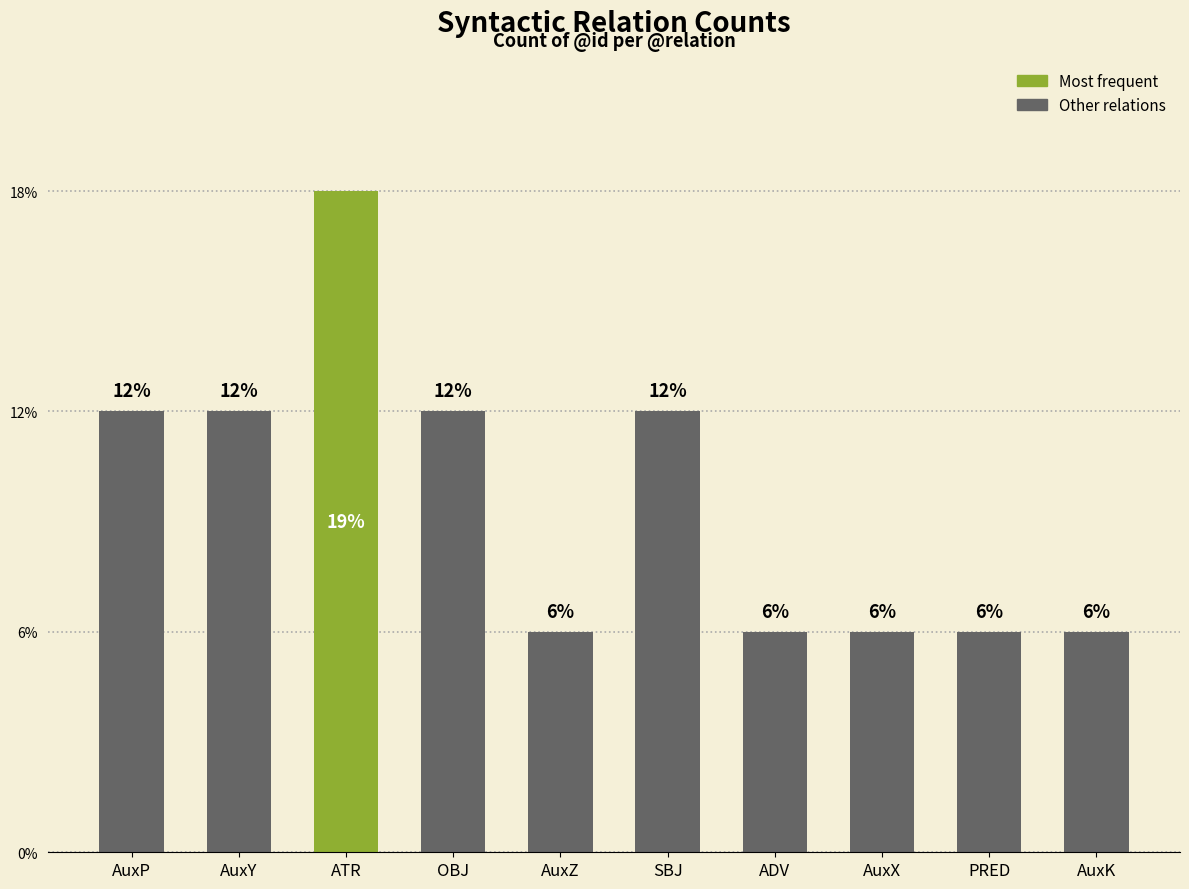

Approximately how many times larger is the value at AuxP compared to AuxZ?

2.0